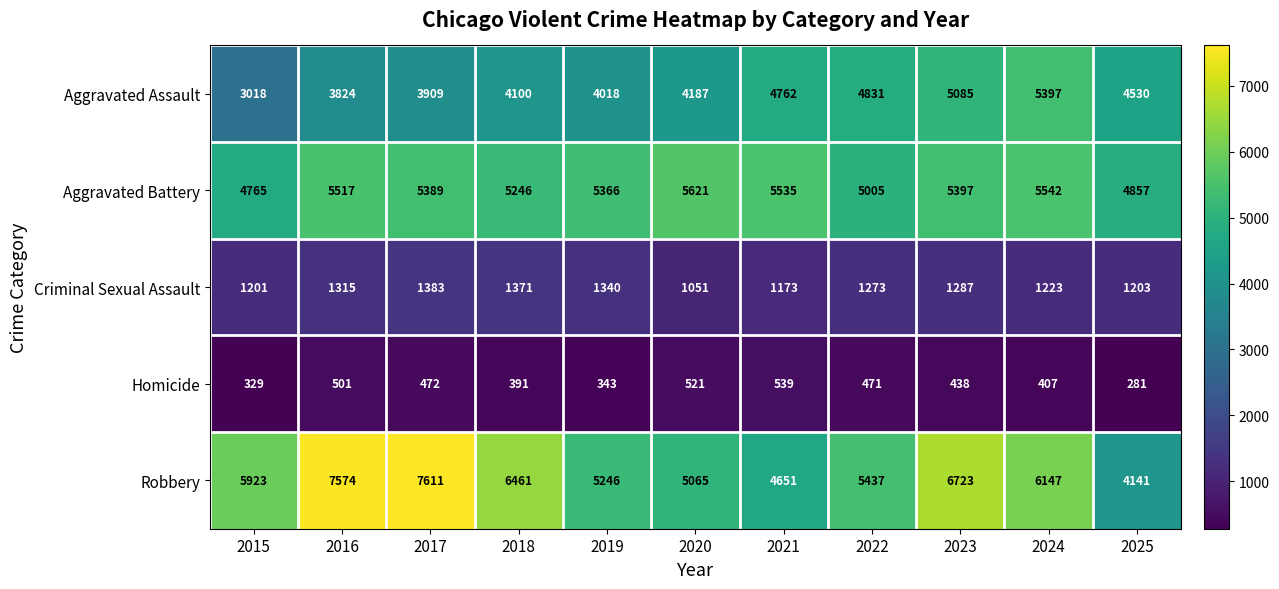

The Criminal Sexual Assault series shows 1340 at 2019. True or false?

True